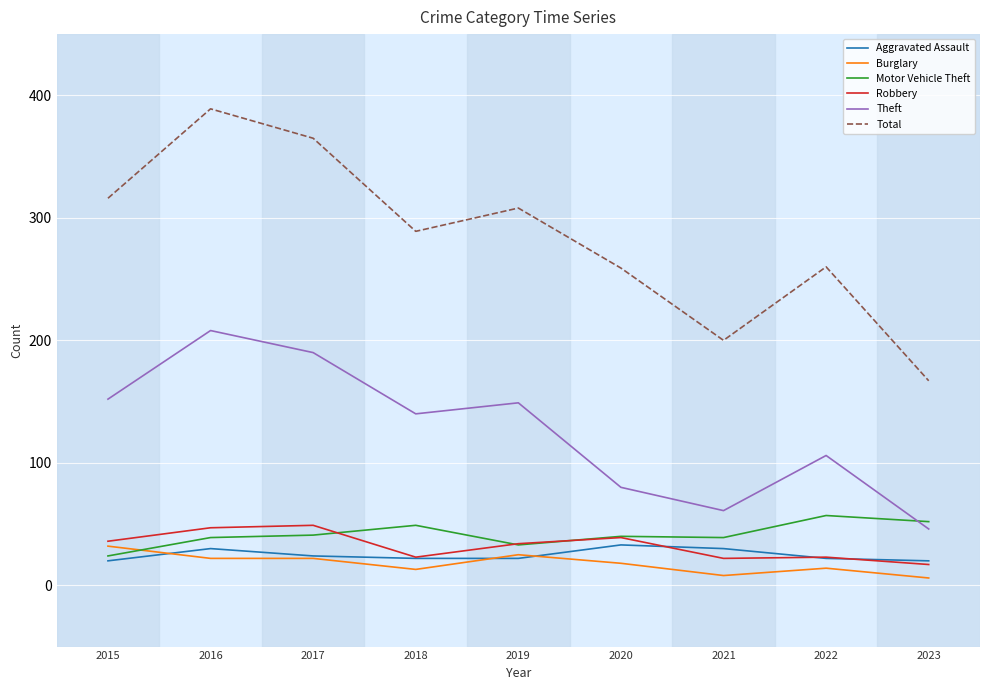

In Total, how many points are higher than both neighbors (excluding endpoints)?

3